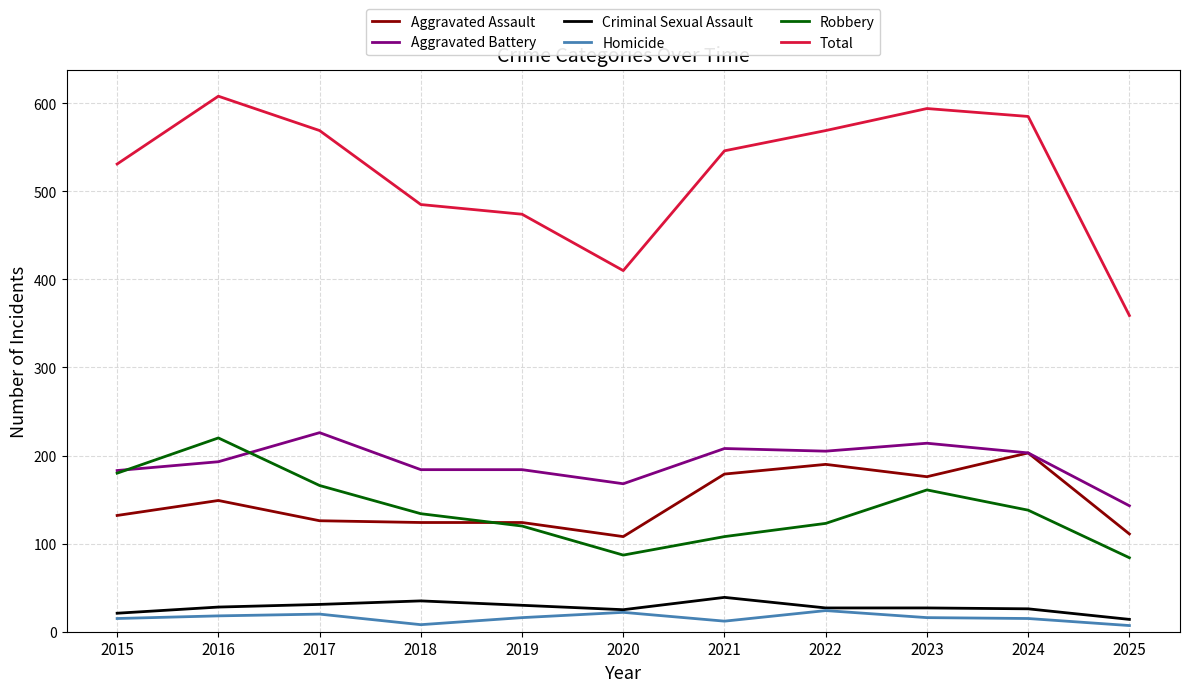

Rank the series at 2021 from lowest to highest value.

Homicide, Criminal Sexual Assault, Robbery, Aggravated Assault, Aggravated Battery, Total